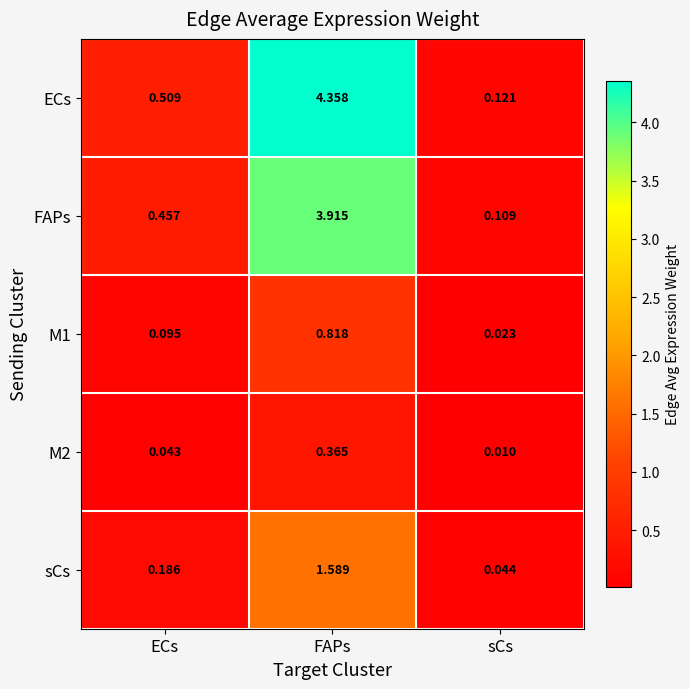

Rank the series by their maximum value, from lowest to highest.

M2, M1, sCs, FAPs, ECs